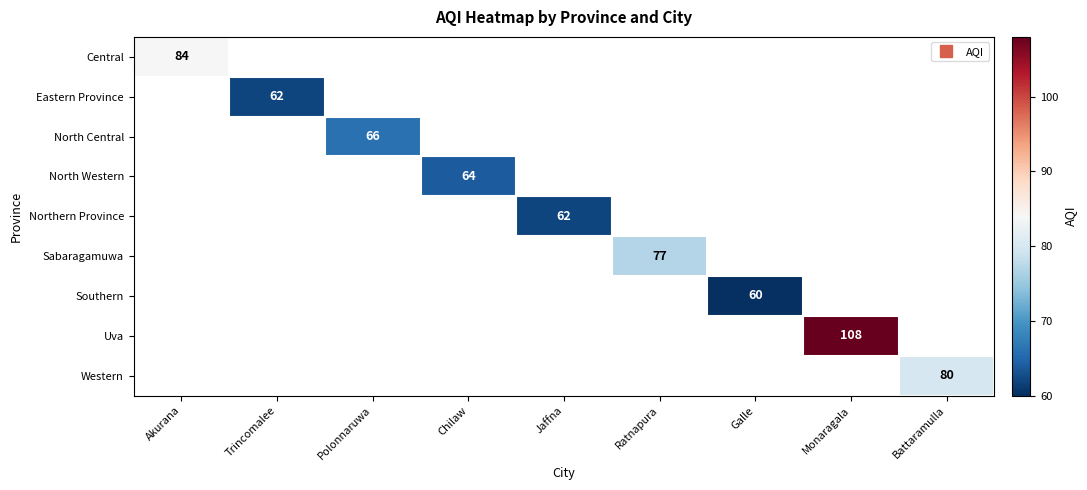

How many positive values does the North Central series have?

1